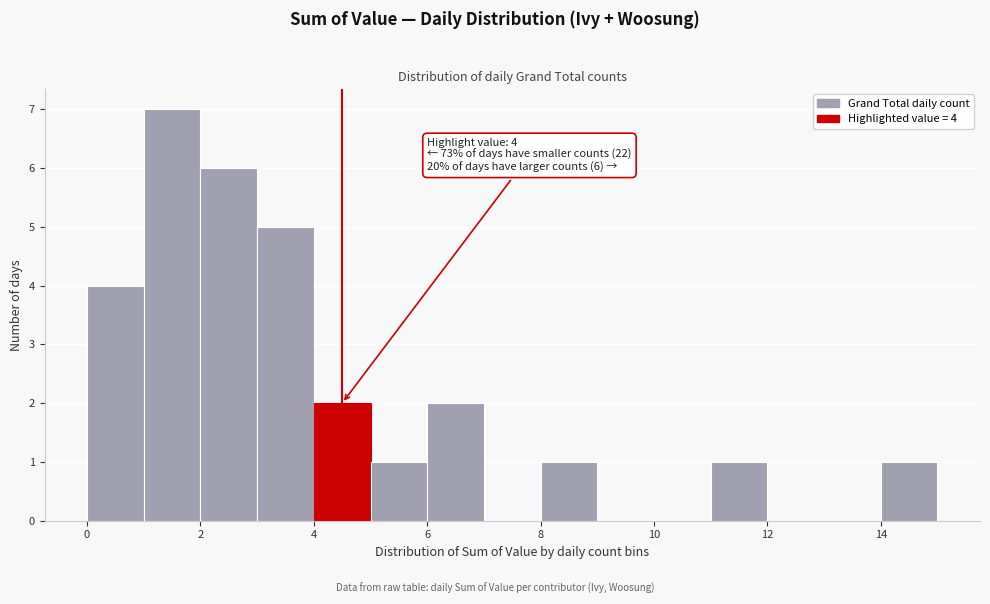

Over which range of the x-axis is the bar tallest?

1 to 2